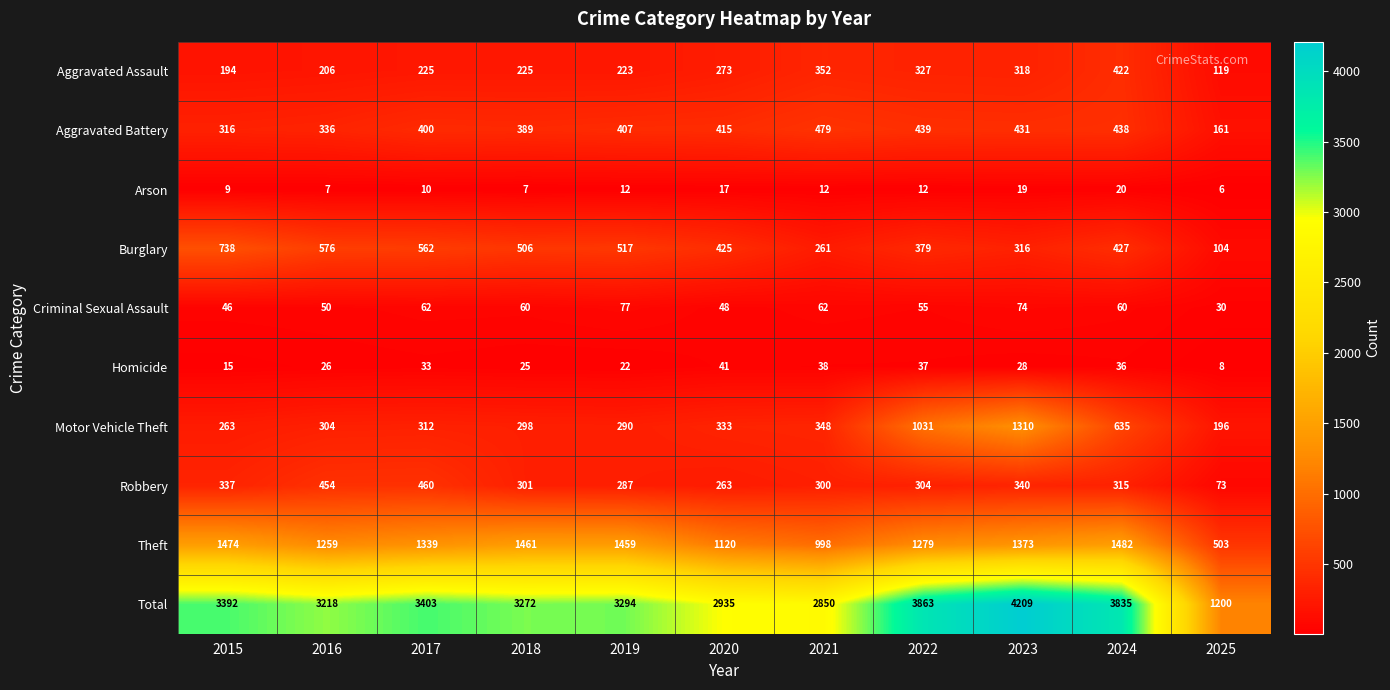

Which series changed the most between 2020 and 2025?

Total